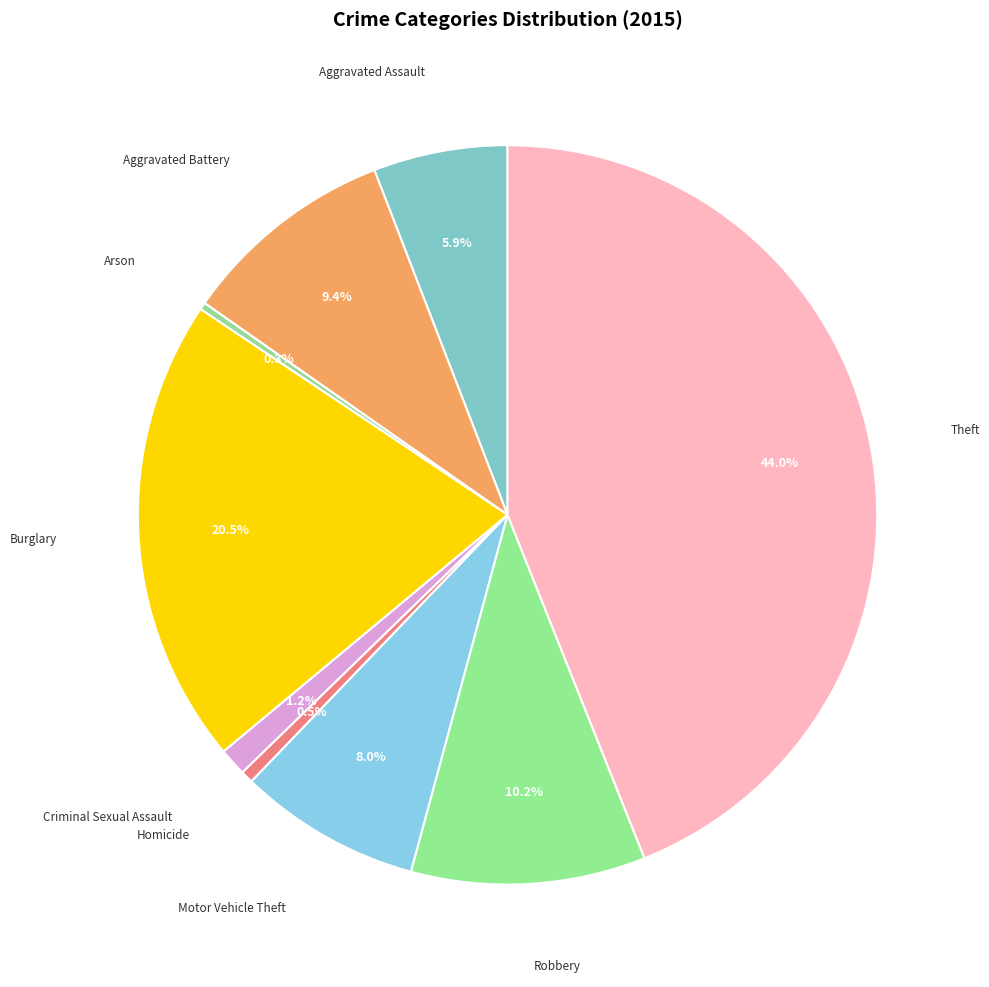

What portion of the pie excludes Criminal Sexual Assault?

98.8%